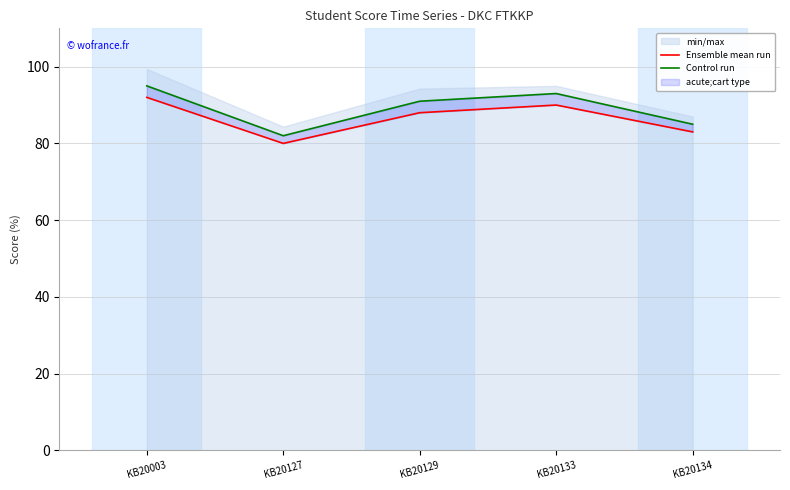

True or false: Ensemble mean run and Control run intersect in this chart.

False